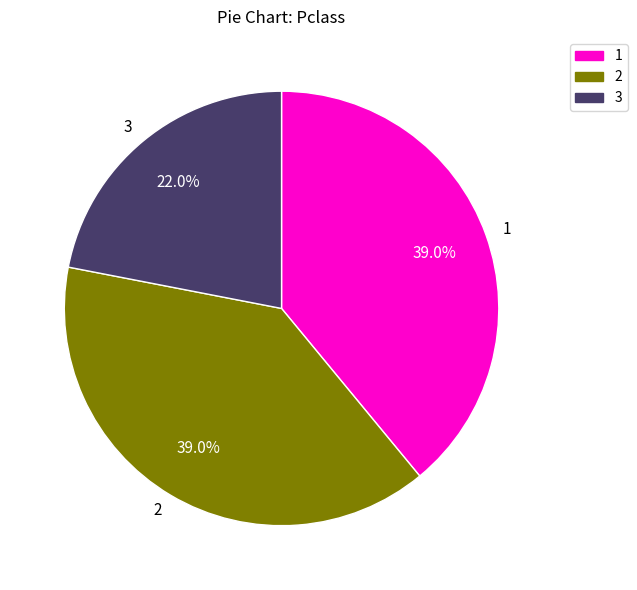

What percentage do 1 and 3 together represent?

61.0%